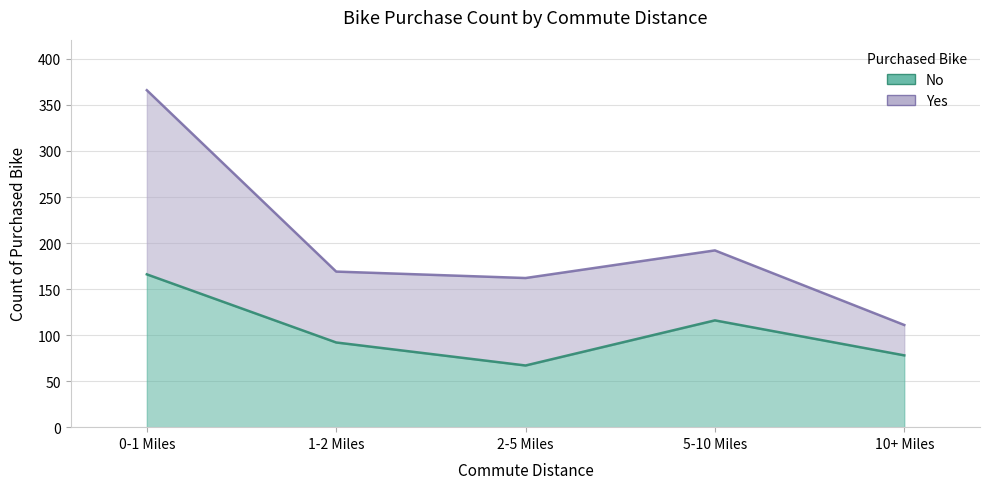

What is the difference between the second highest and second lowest values?

38